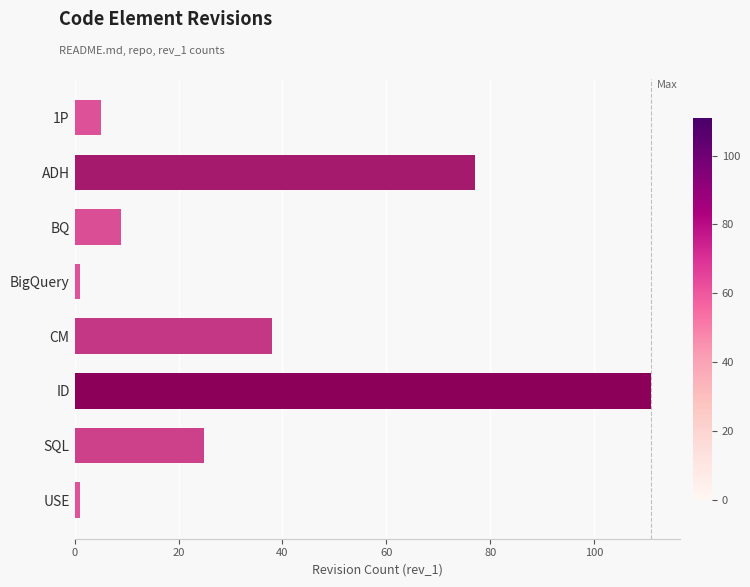

How many data points are less than 25?

4